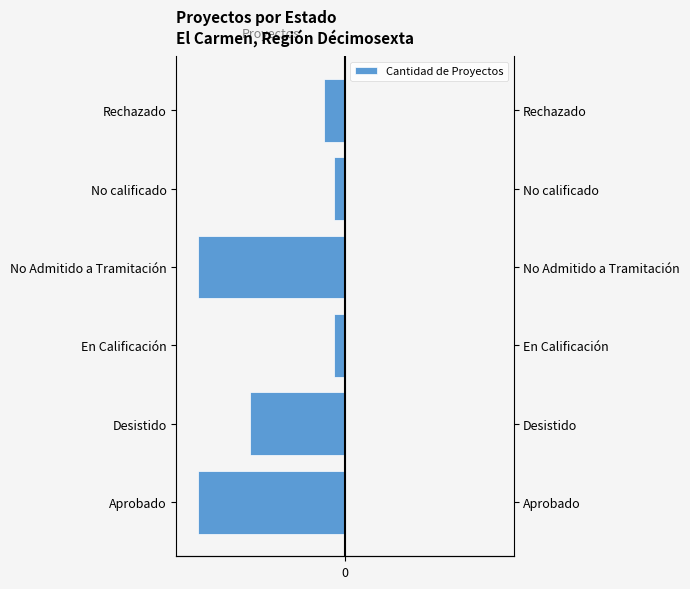

List the labels in order of value, smallest first.

Aprobado, No Admitido a Tramitación, Desistido, Rechazado, En Calificación, No calificado